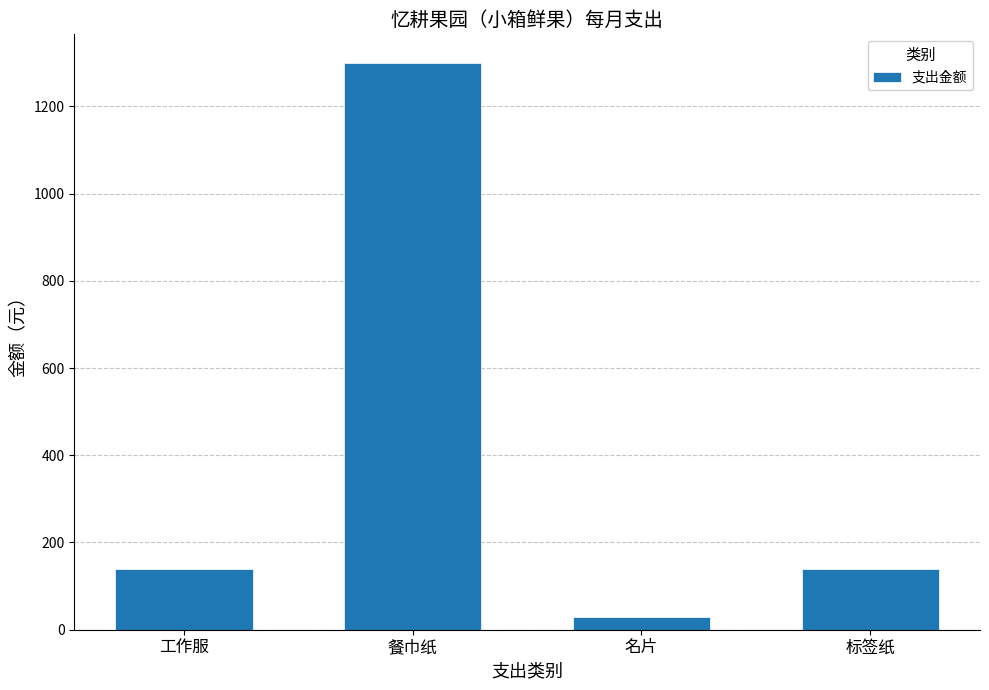

What is the label of the 3rd bar from the left?

名片